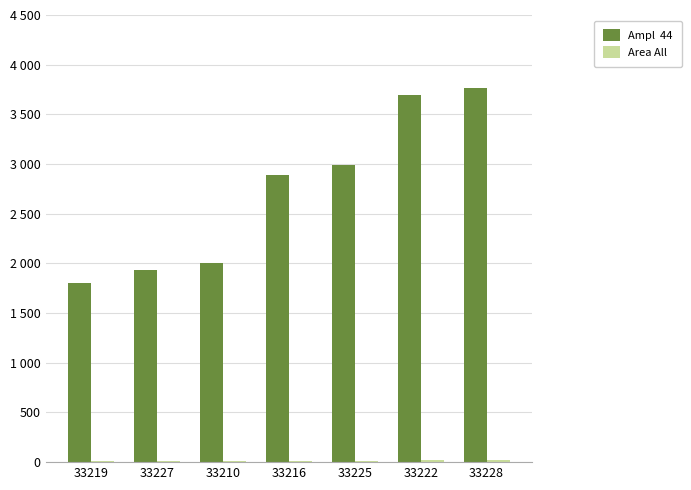

Does the chart contain stacked bars?

No